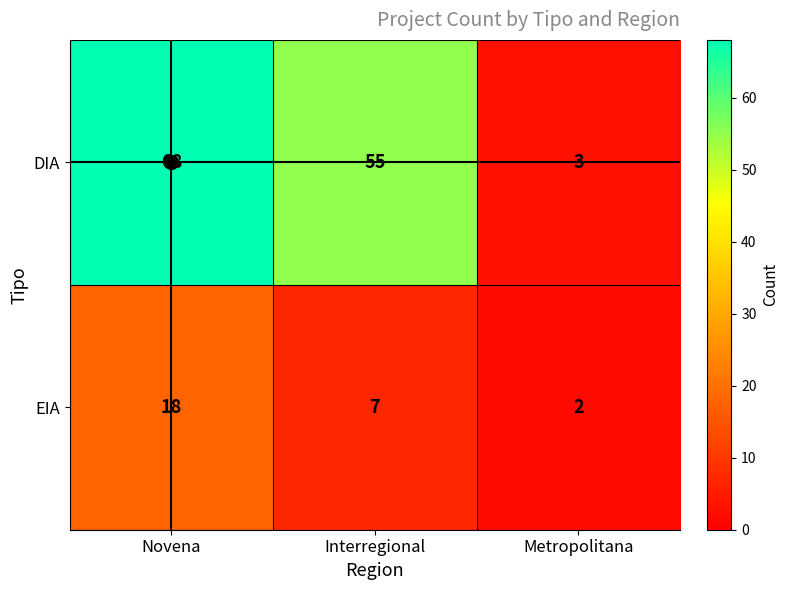

What is the difference between the maximum and minimum values in the DIA series?

65